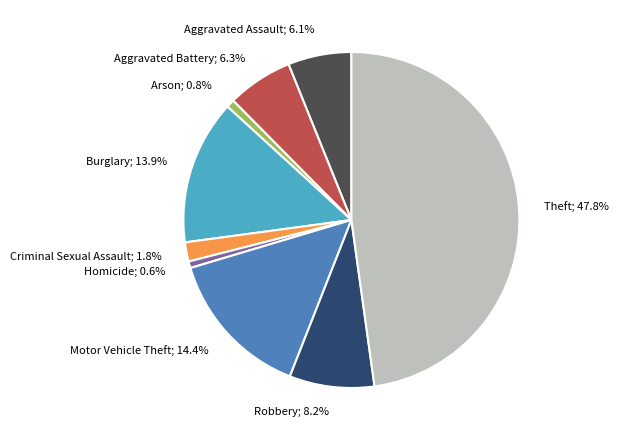

Is there a majority slice in this chart?

No